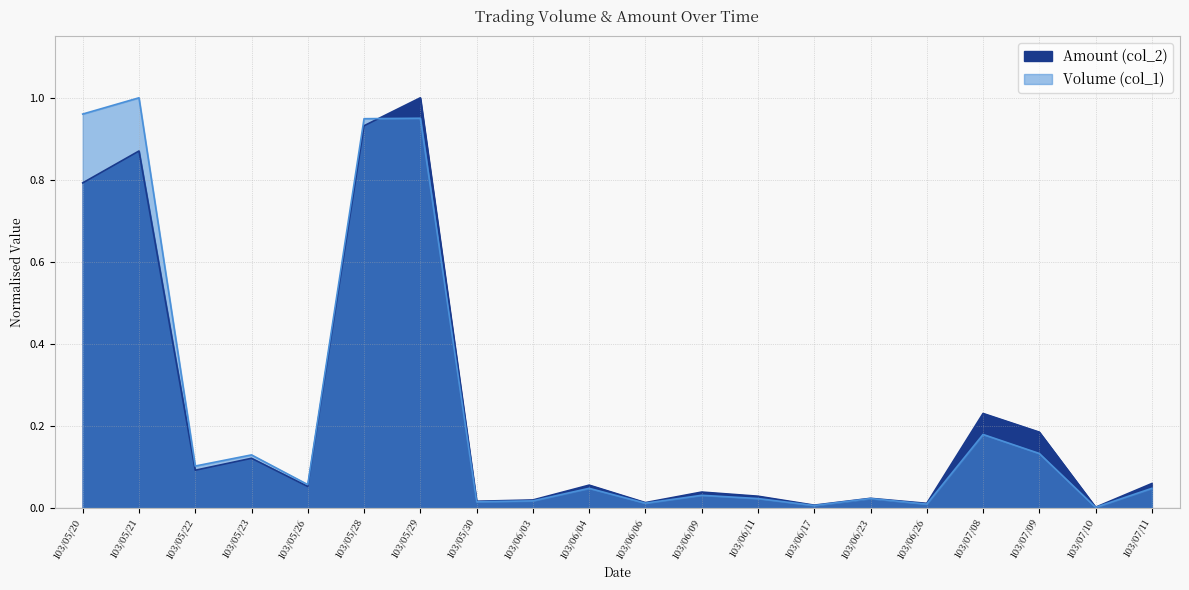

Rank the series by their maximum value, from lowest to highest.

Volume (col_1), Amount (col_2)